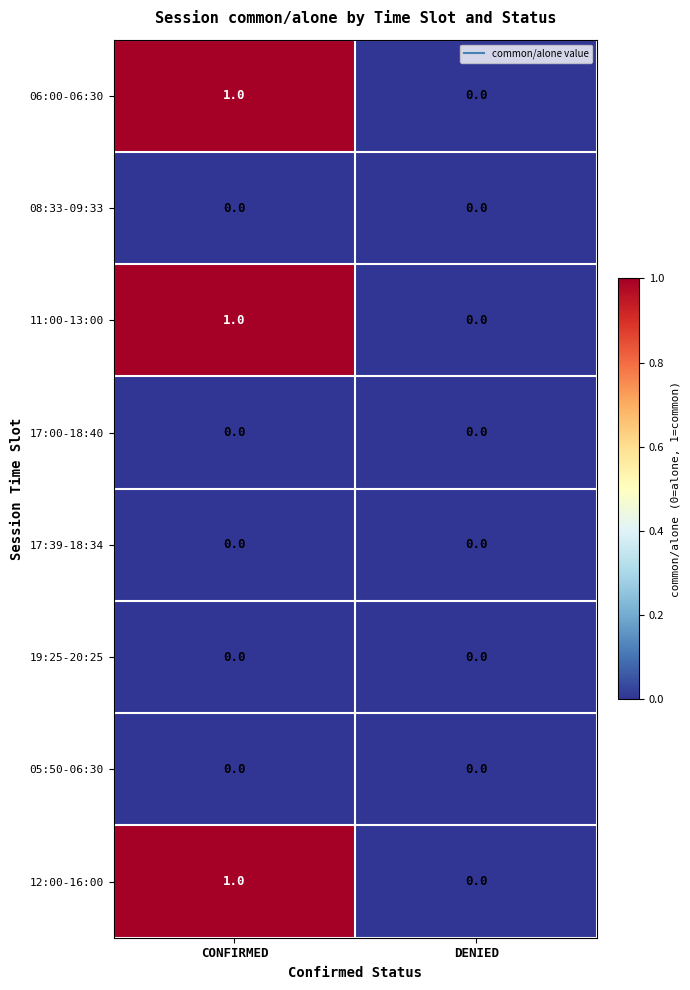

At which label is 11:00-13:00 closest to 0?

DENIED